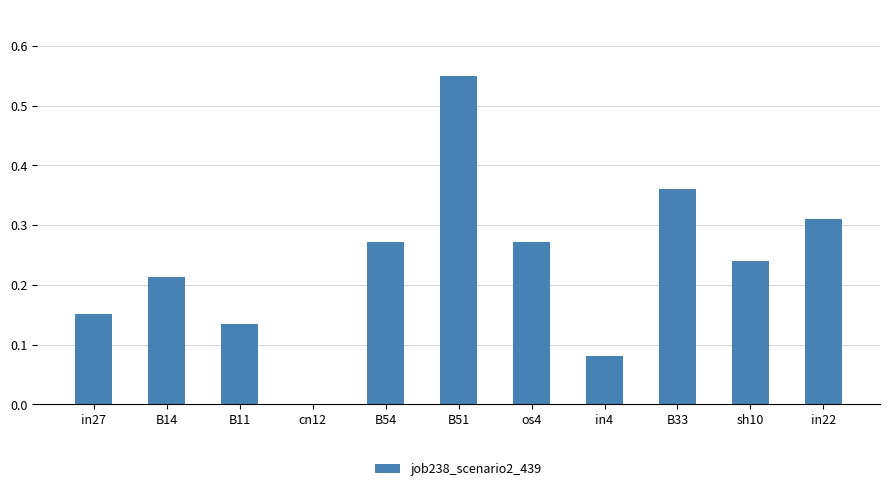

What is the sum of the values at B54 and B51?

0.8